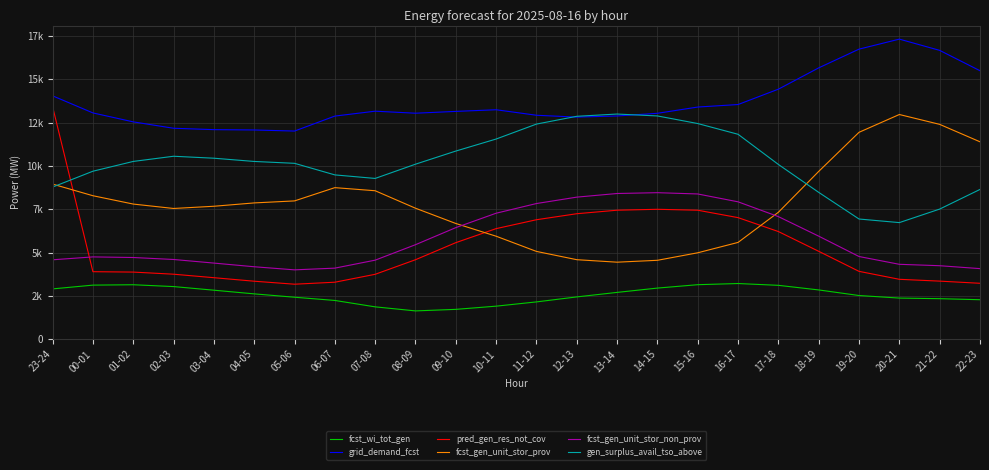

Rank the series by their maximum value, from highest to lowest.

grid_demand_fcst, pred_gen_res_not_cov, gen_surplus_avail_tso_above, fcst_gen_unit_stor_prov, fcst_gen_unit_stor_non_prov, fcst_wi_tot_gen